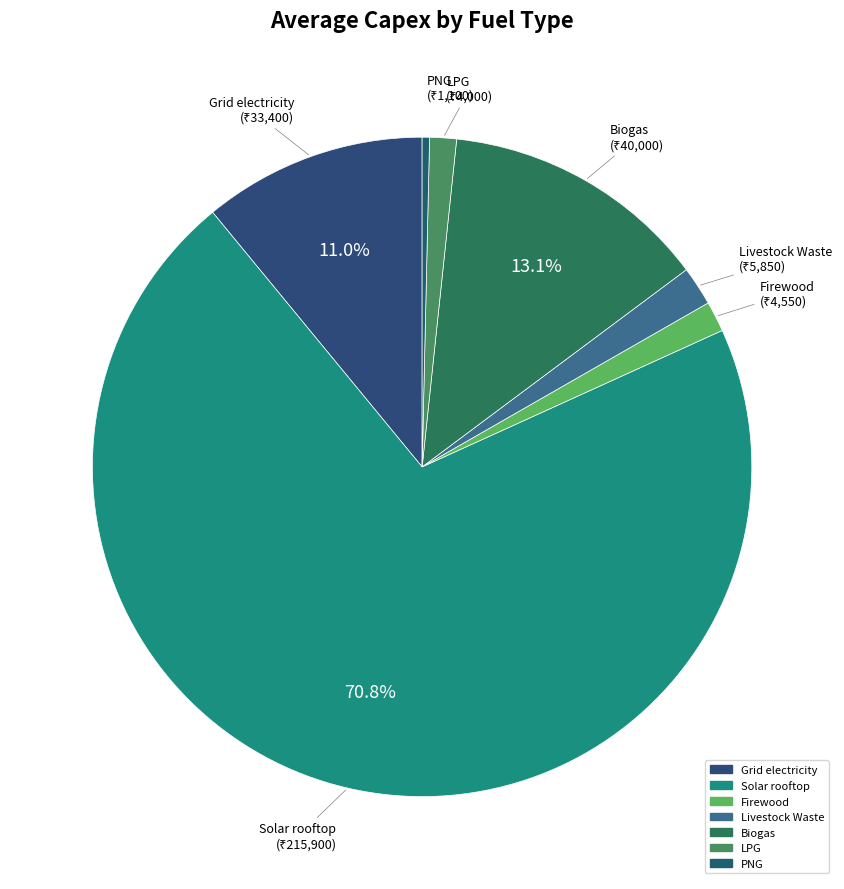

Is the sum of Grid electricity and Firewood greater than half?

No